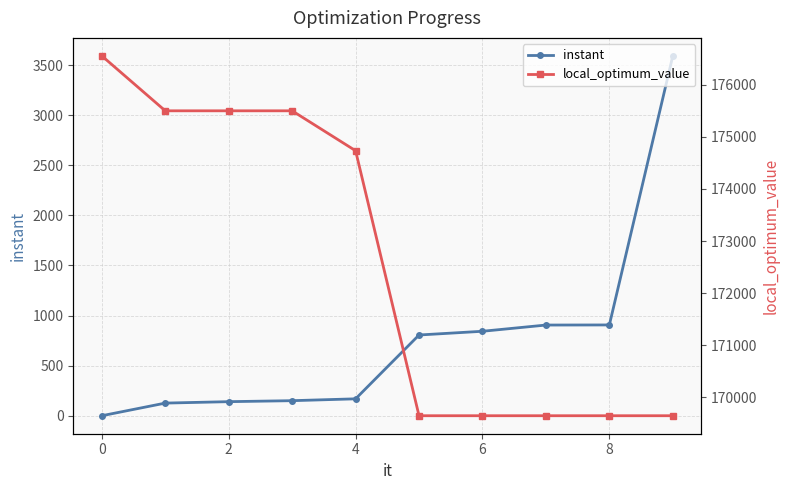

The value of instant at 8 is 1212.6. True or false?

False